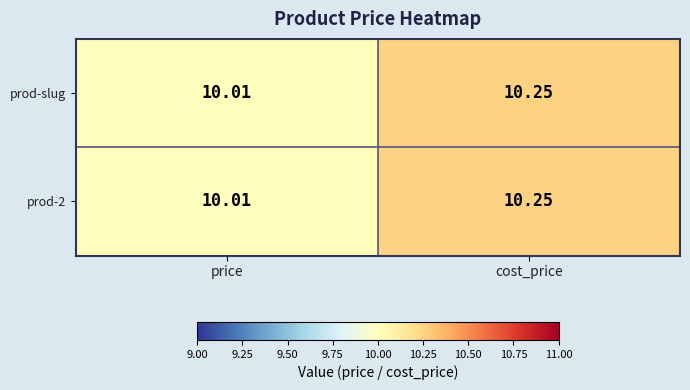

Which category has the highest value in the prod-2 series?

cost_price